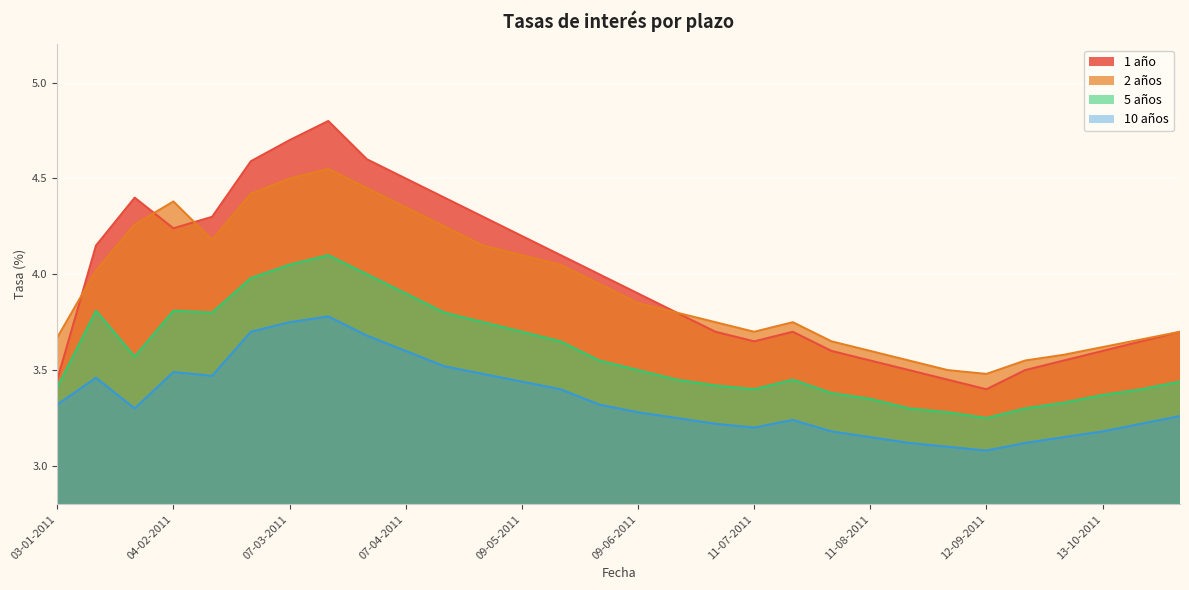

True or false: 10 años and 2 años cross at least once.

False